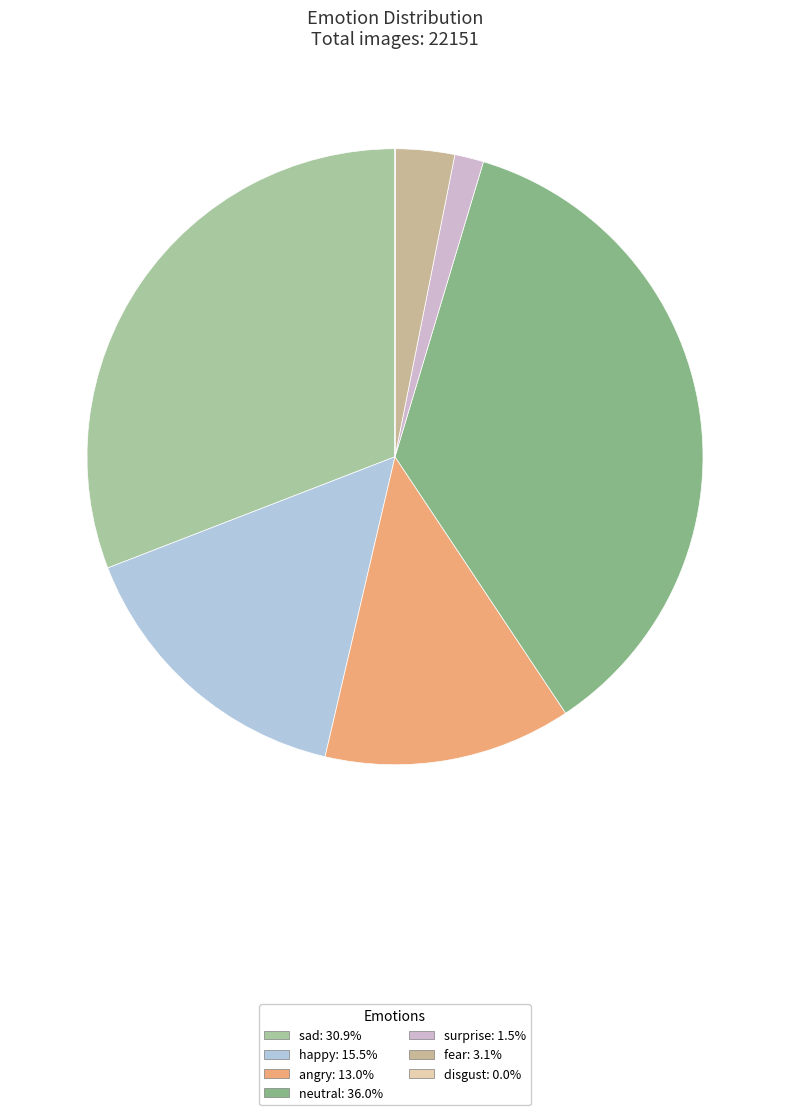

True or false: angry accounts for 13% of the total.

True